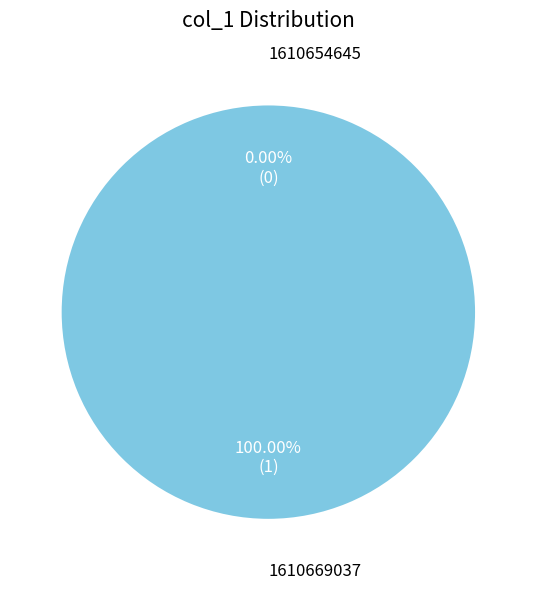

To the nearest percent, what is the difference between the 1610654645 and 1610669037 slice percentages?

100%